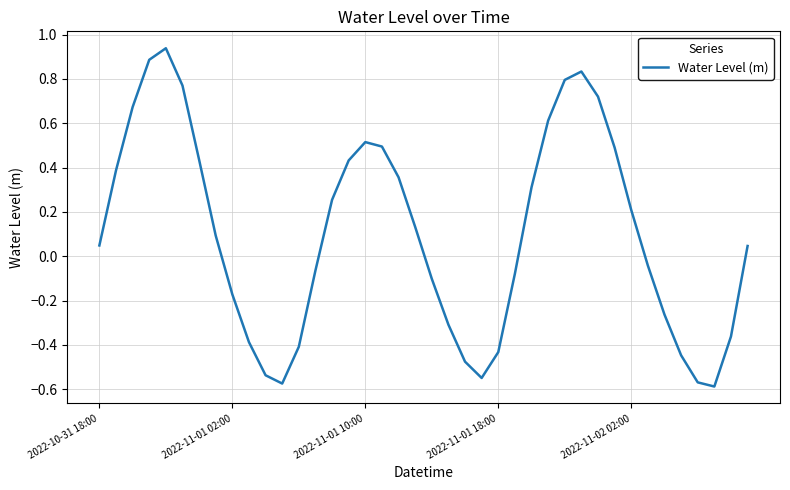

What is the difference between the maximum and minimum values?

1.5